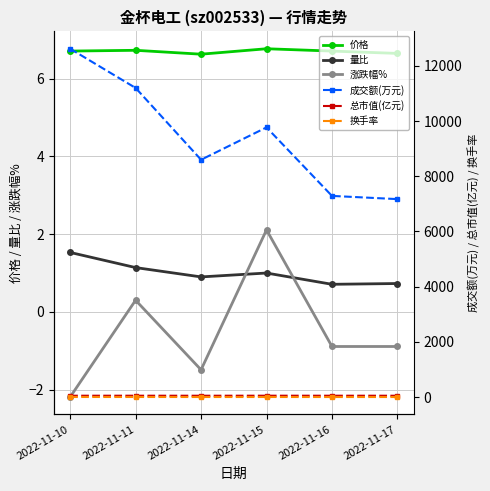

The value of 换手率 at 2022-11-14 is 1.4. True or false?

False